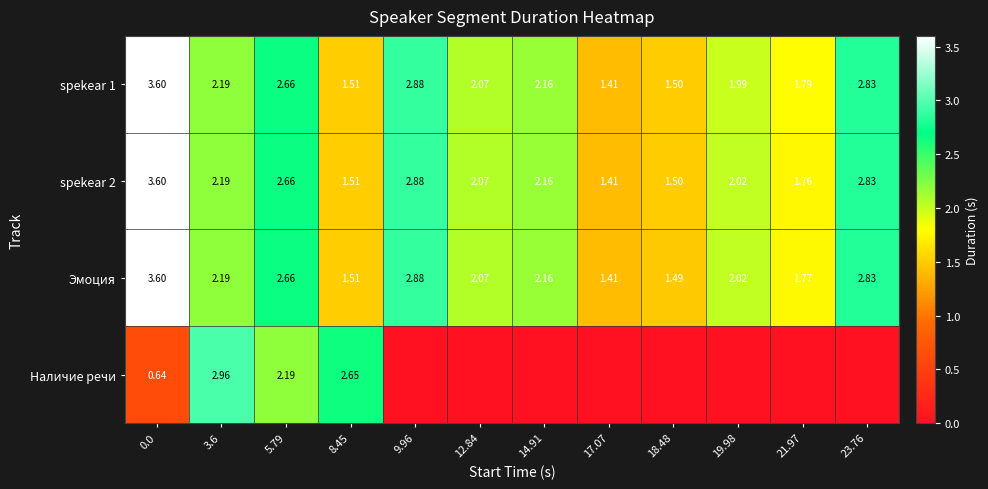

At how many categories does at least one series exceed 1?

12